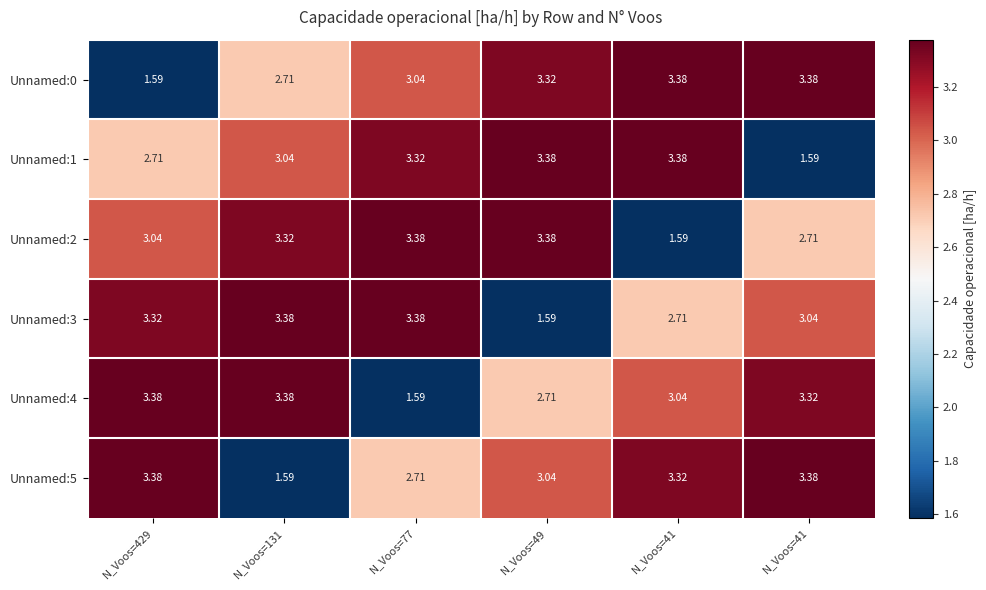

Which series has the largest total across all categories?

Unnamed:0